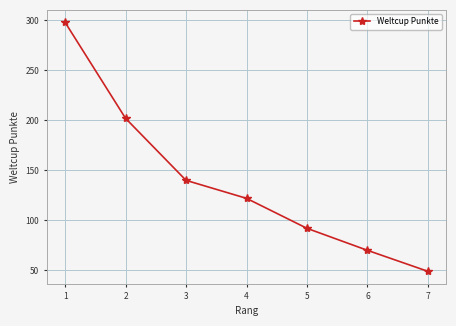

Reading left to right, extract all data points from this chart.

298	202	140	122	92	70	49